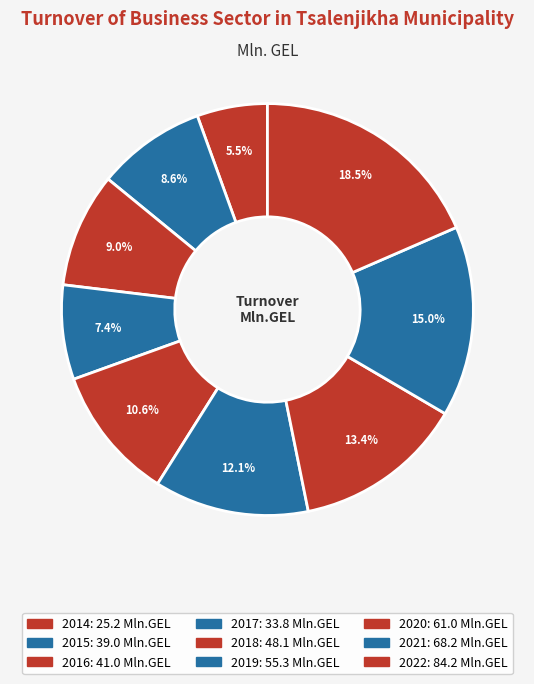

Is it true that 2016 is 19% of the pie?

False